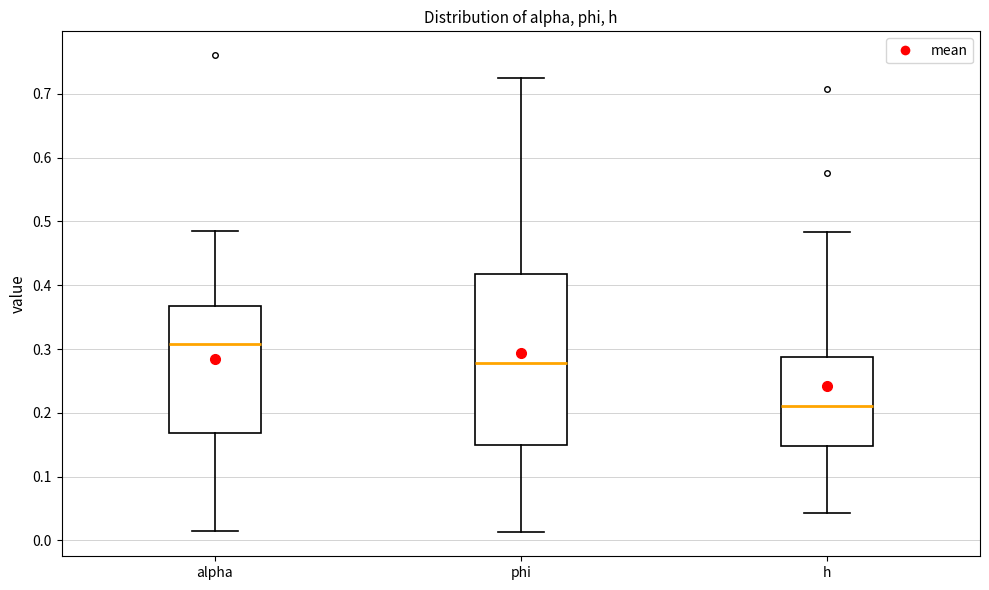

Reading left to right, read every box against the y-axis: the position of its median line, the range the box covers, and the ends of its whiskers. The values are not printed on the chart, so give them approximately, as read against the axis.

alpha: median 0.31, box 0.17 to 0.37, whiskers 0.01 to 0.49
phi: median 0.28, box 0.15 to 0.42, whiskers 0.01 to 0.73
h: median 0.21, box 0.15 to 0.29, whiskers 0.04 to 0.48